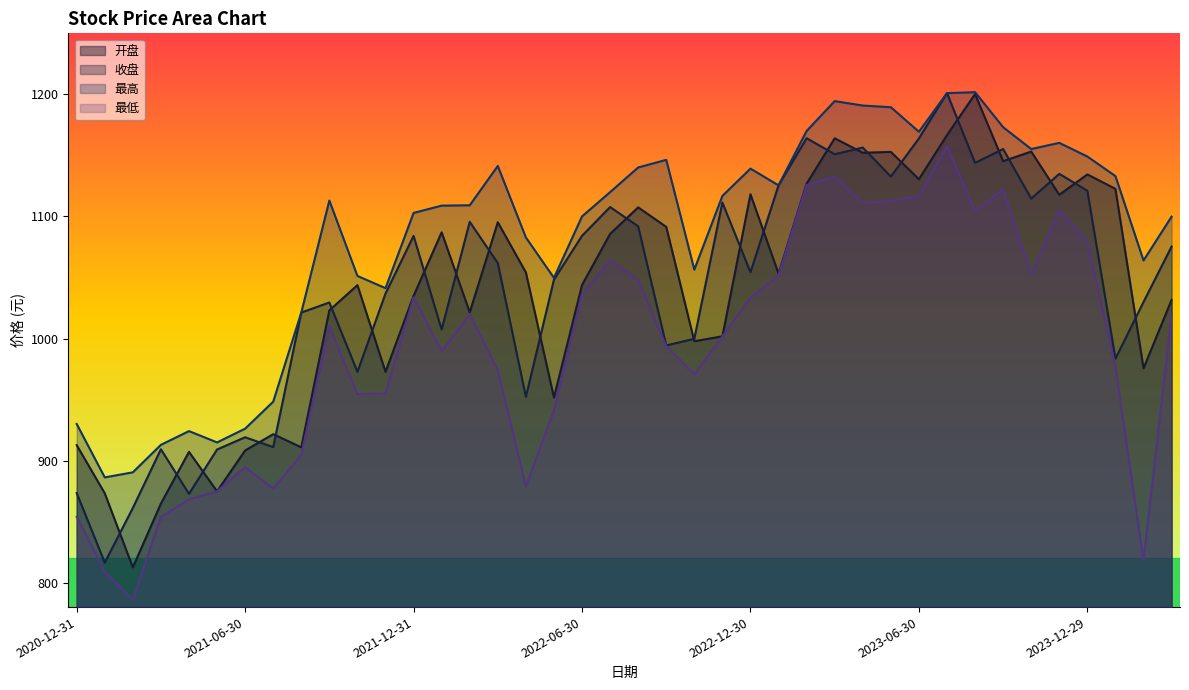

True or false: 最高 has more than 1 interior local peaks.

True